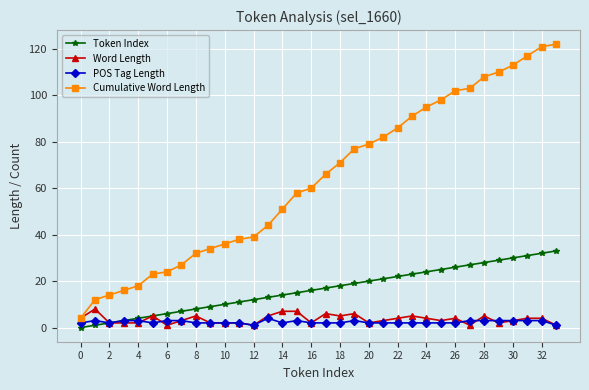

Which series has the largest total across all categories?

Cumulative Word Length